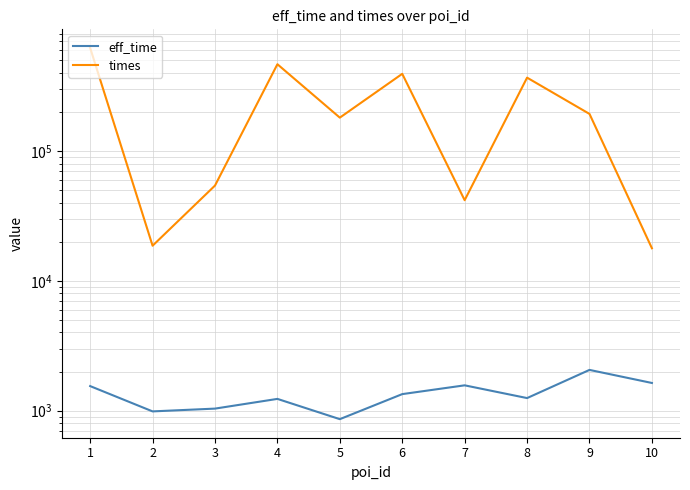

The times series shows 38314 at 5. True or false?

False